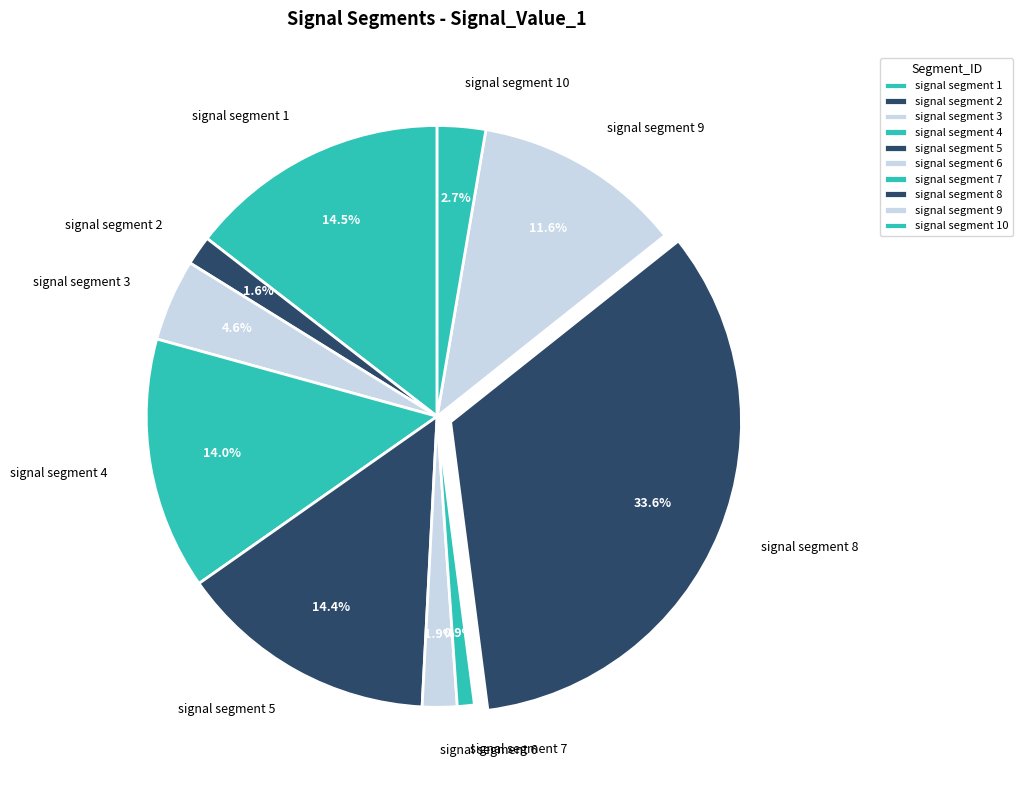

How many segments does this pie chart have?

10